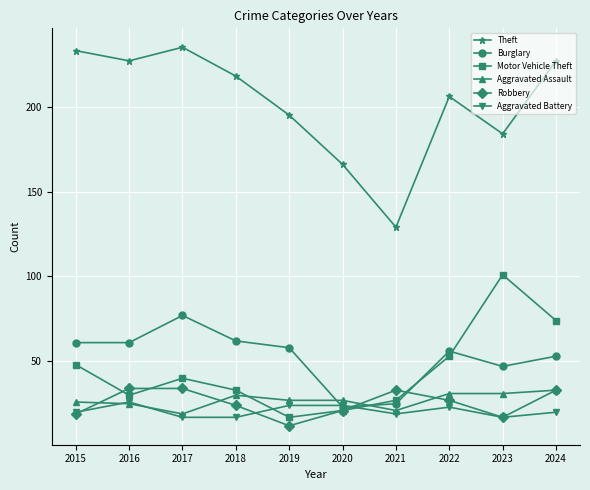

Reading right to left, extract all data points from this chart.

Theft: 2024=227	2023=184	2022=206	2021=129	2020=166	2019=195	2018=218	2017=235	2016=227	2015=233
Burglary: 2024=53	2023=47	2022=56	2021=25	2020=23	2019=58	2018=62	2017=77	2016=61	2015=61
Motor Vehicle Theft: 2024=74	2023=101	2022=53	2021=27	2020=21	2019=17	2018=33	2017=40	2016=30	2015=48
Aggravated Assault: 2024=33	2023=31	2022=31	2021=21	2020=27	2019=27	2018=30	2017=19	2016=25	2015=26
Robbery: 2024=33	2023=17	2022=27	2021=33	2020=21	2019=12	2018=24	2017=34	2016=34	2015=19
Aggravated Battery: 2024=20	2023=17	2022=23	2021=19	2020=24	2019=24	2018=17	2017=17	2016=26	2015=20